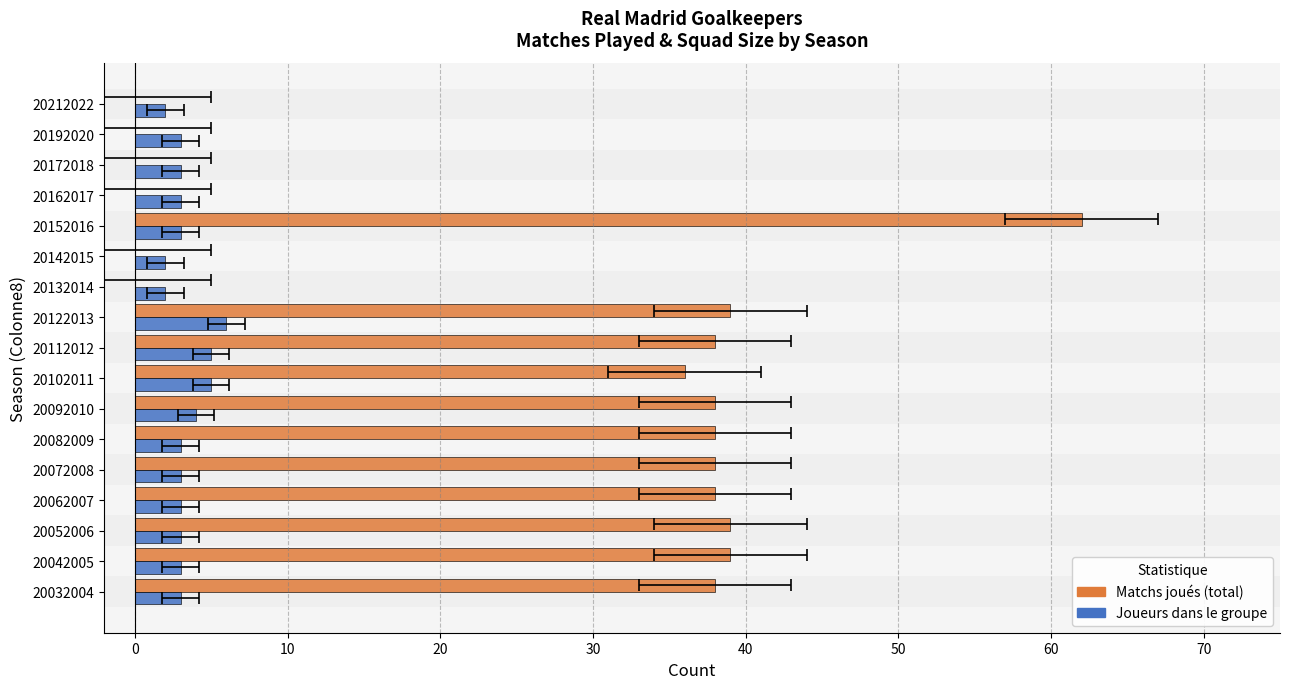

At how many categories does at least one series exceed 18?

11